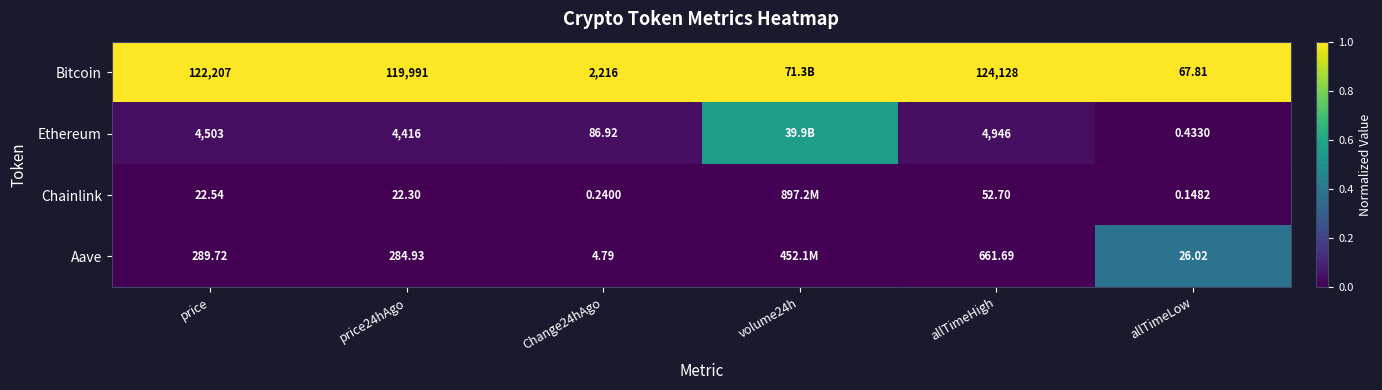

Rank the series at allTimeHigh from lowest to highest value.

Chainlink, Aave, Ethereum, Bitcoin